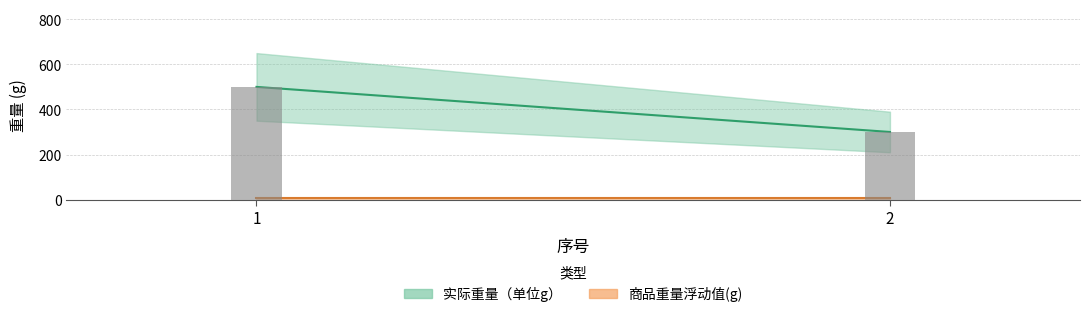

At which label is 商品重量浮动值(g) closest to 5?

1